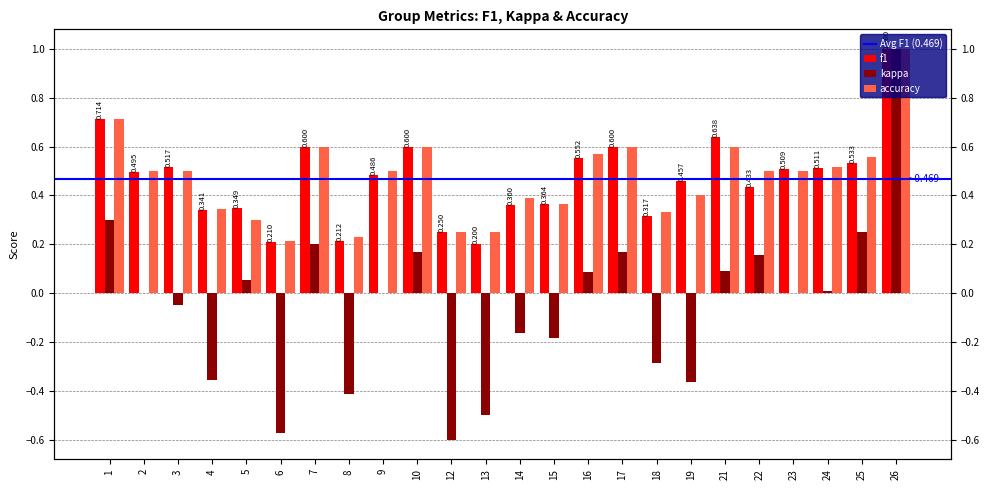

Rank the categories by accuracy value from lowest to highest.

6, 8, 12, 13, 5, 18, 4, 15, 14, 19, 2, 3, 9, 22, 23, 24, 25, 16, 7, 10, 17, 21, 1, 26